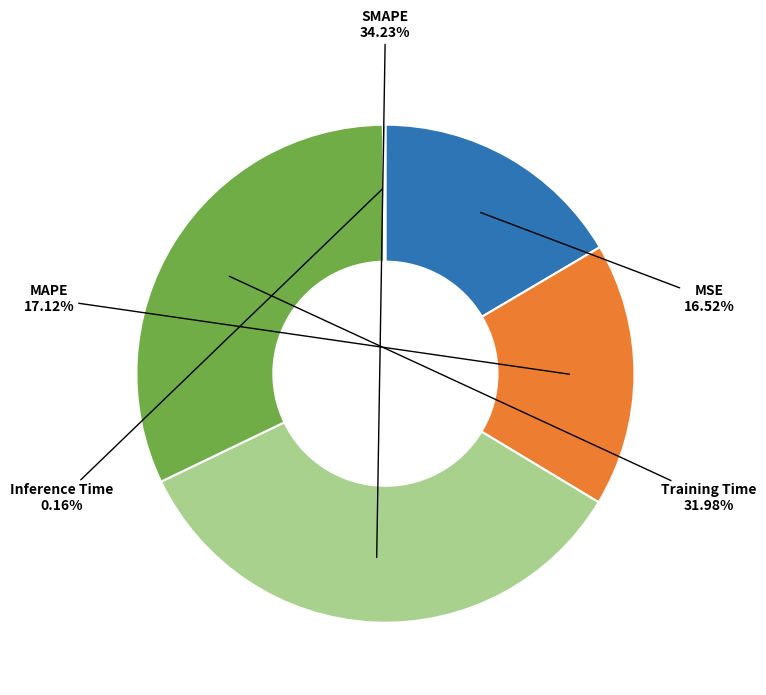

Which category has the biggest portion of the pie?

SMAPE